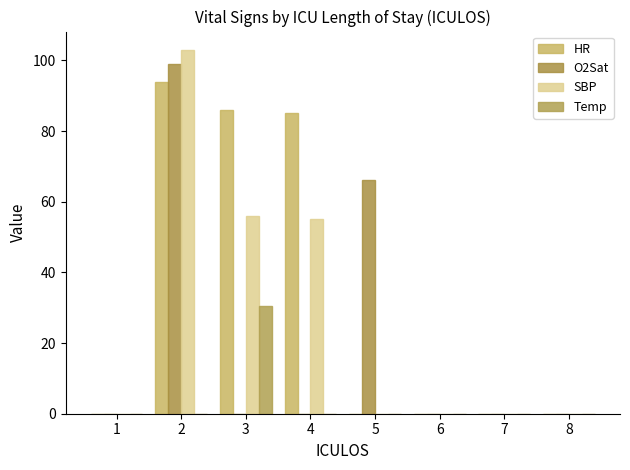

List the labels in order of O2Sat value, smallest first.

1, 3, 4, 6, 7, 8, 5, 2